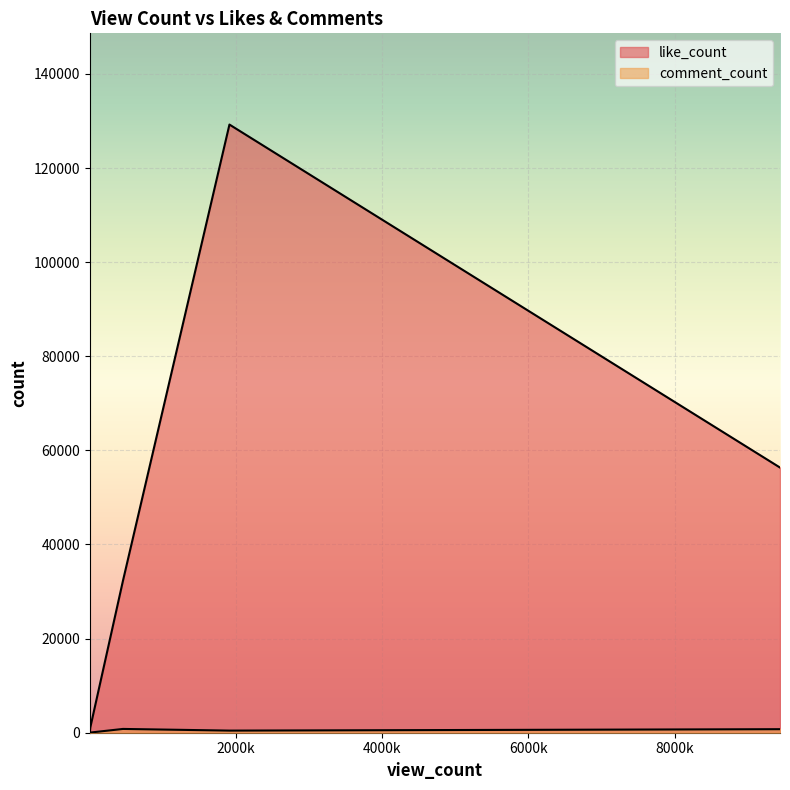

Does the chart display data point markers on the line(s)?

No